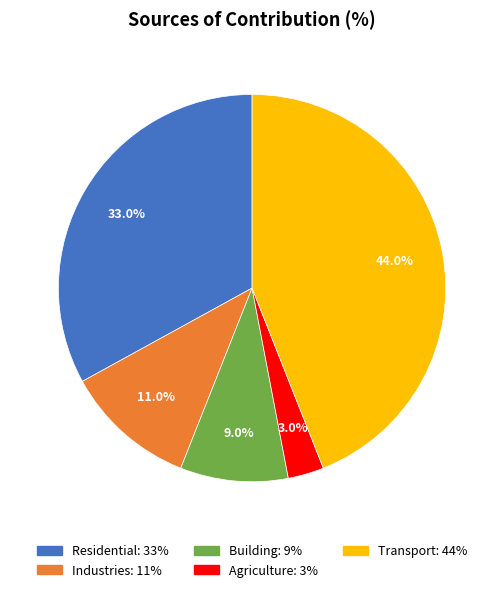

True or false: Agriculture accounts for 3% of the total.

True